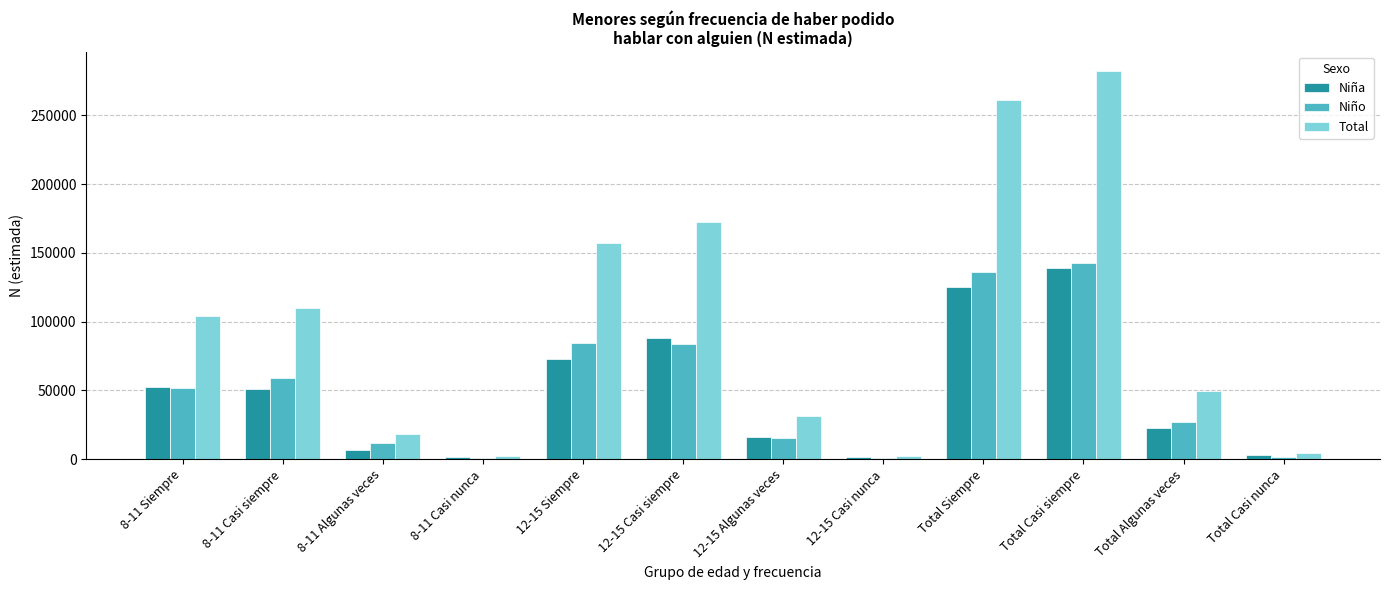

The Niño series shows 28035 at Total Siempre. True or false?

False